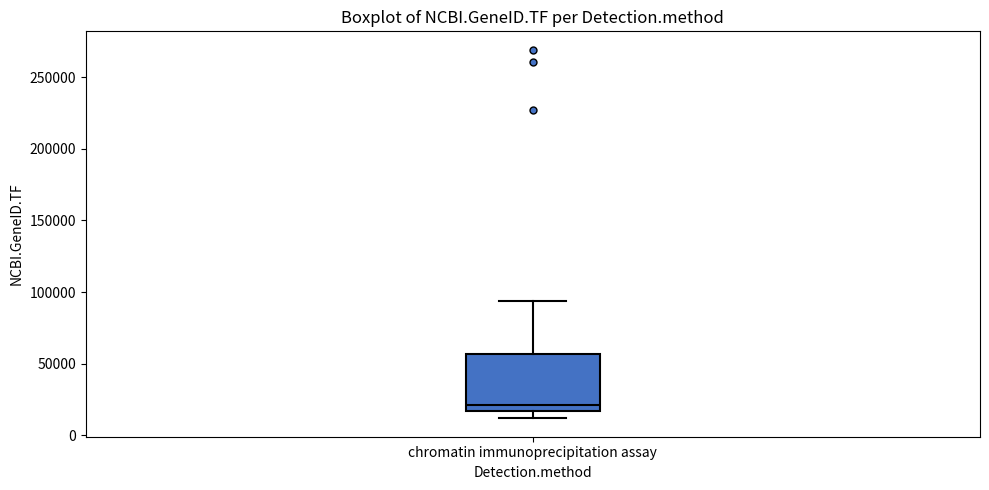

Transcribe this box plot: give where the median line is, the range the box spans, and where the two whiskers end, as read against the y-axis. The values are not printed on the chart, so give them approximately, as read against the axis.

median 20000, box 15000 to 55000, whiskers 10000 to 95000